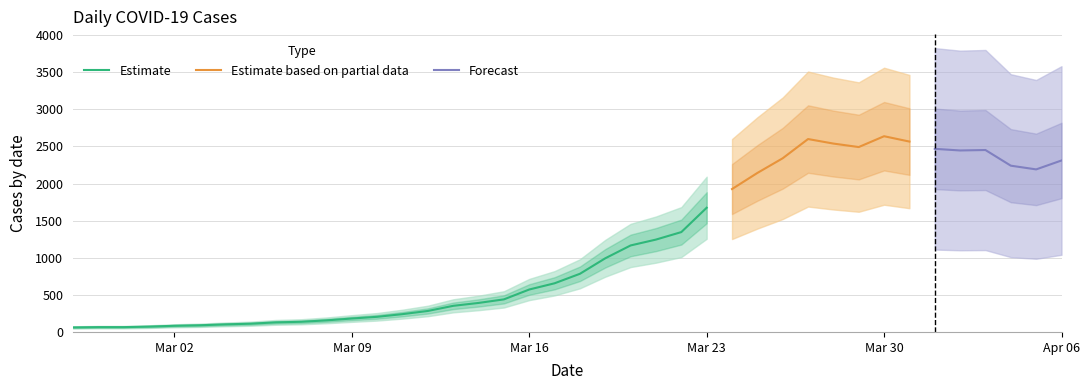

What is the highest value of the Estimate series?

1674